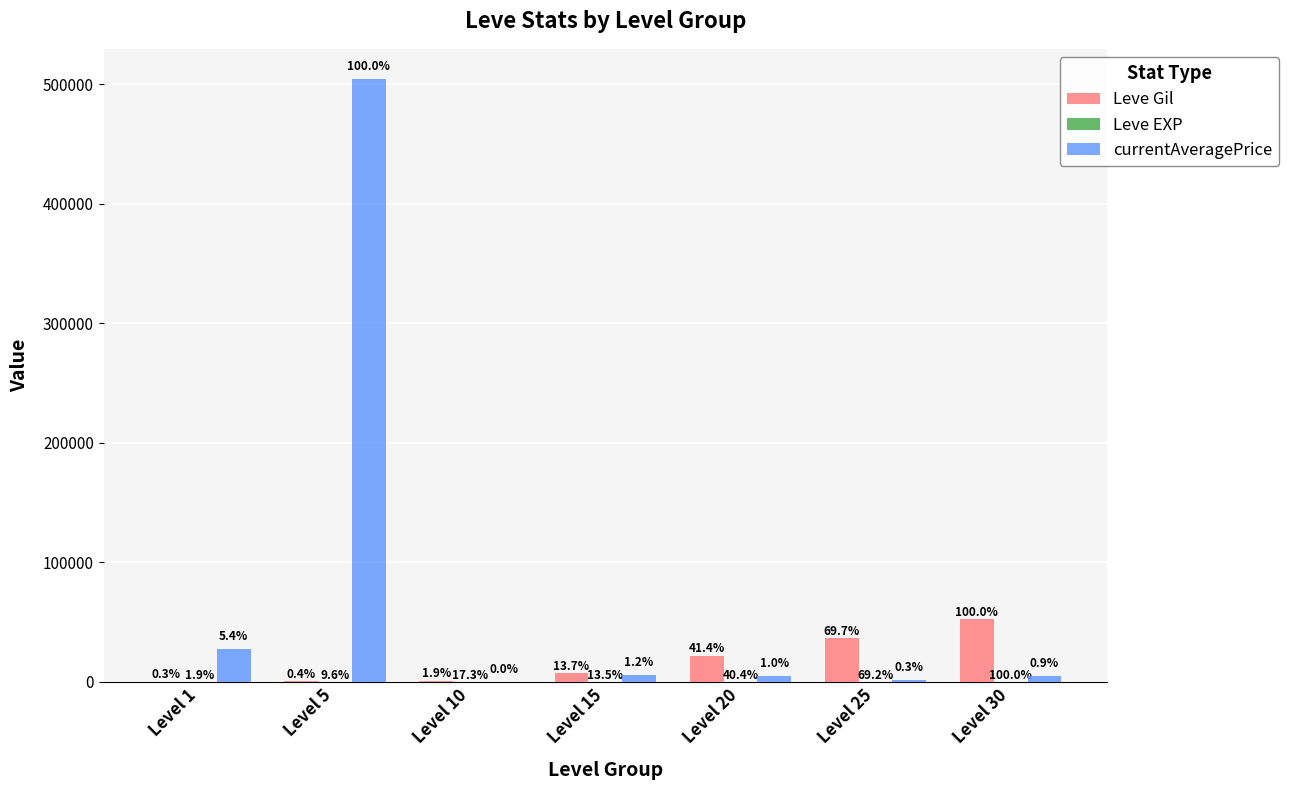

What is the greatest value displayed?

504503